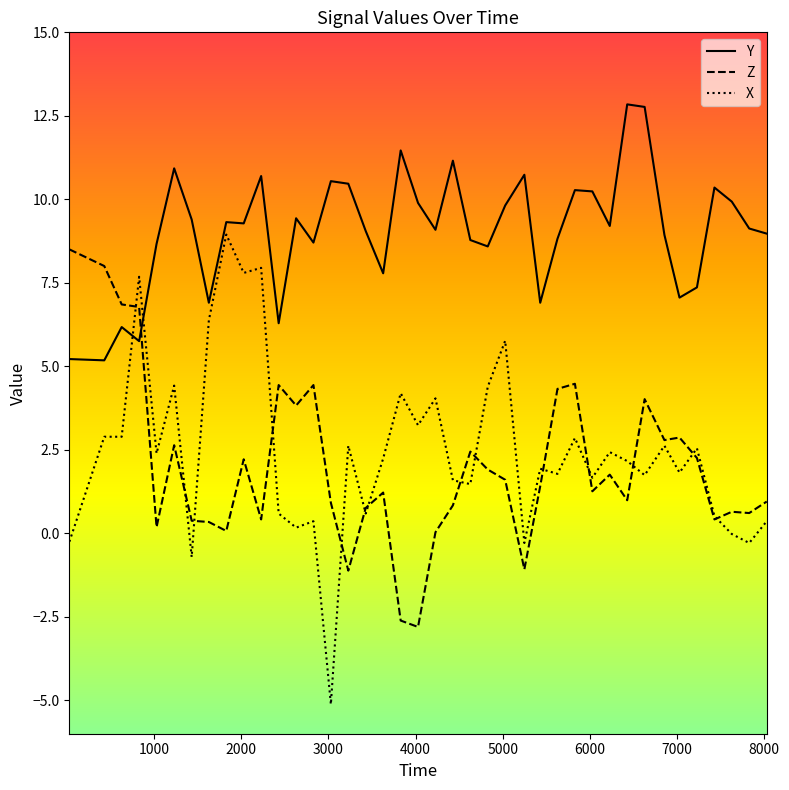

What is the minimum value for Y?

5.2